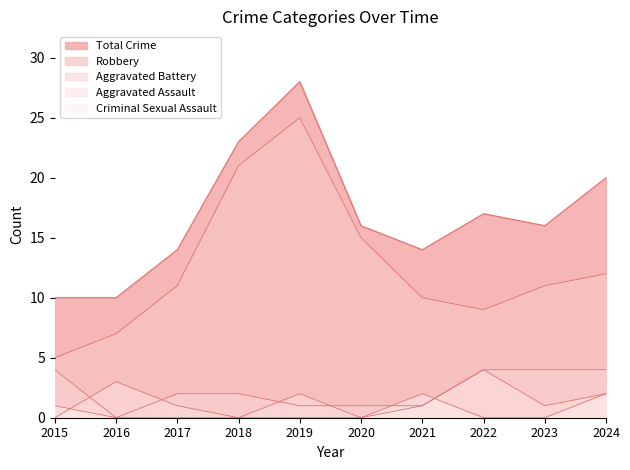

What is the approximate value of Robbery at 2021, to the nearest 10?

10